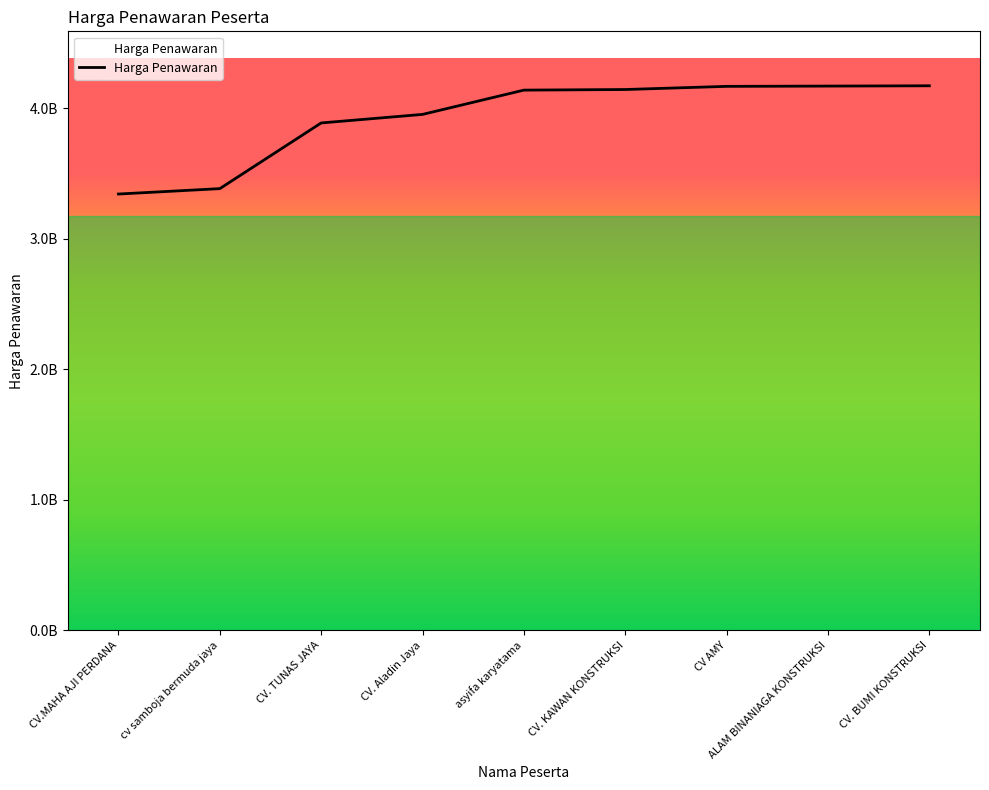

Is this an area chart (filled region under the line)?

Yes